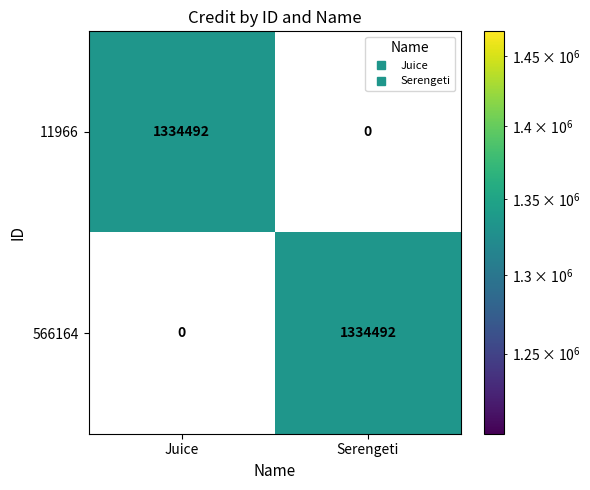

How many categories are shown in the chart?

2